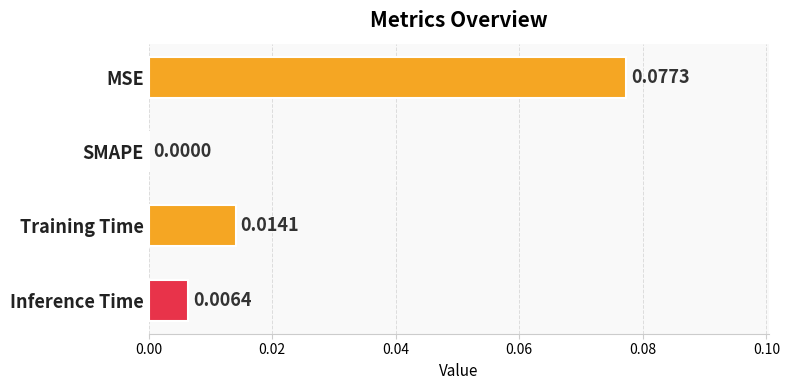

Between Inference Time and Training Time, which is larger?

Training Time